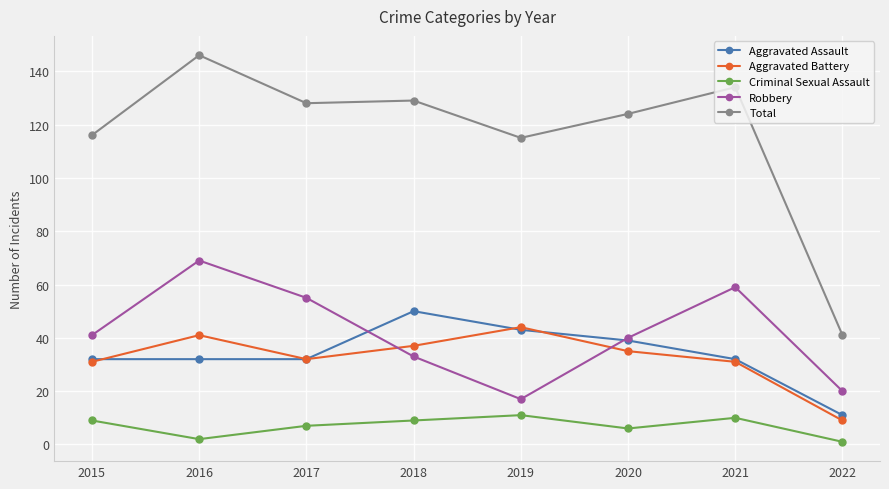

True or false: Aggravated Assault has a value of 52 at 2015.

False